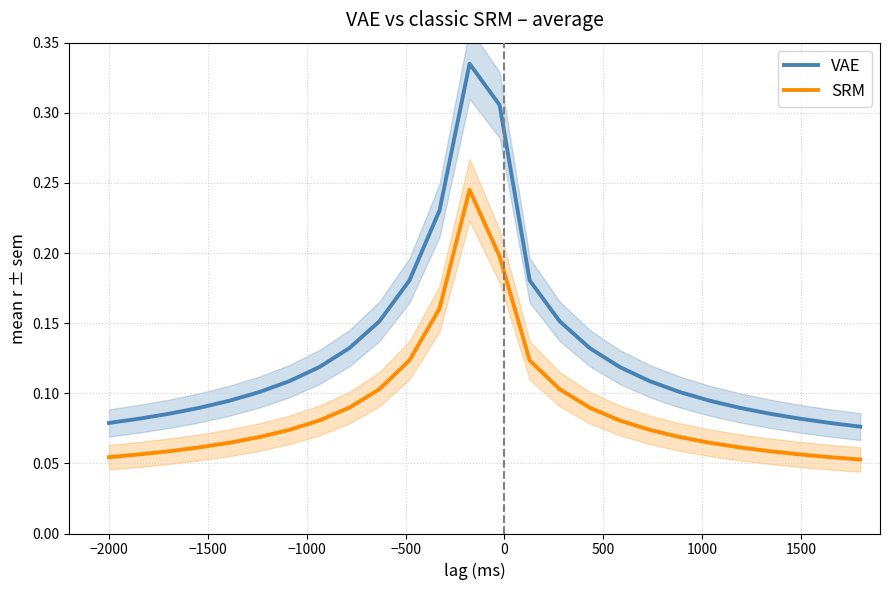

True or false: VAE and SRM cross at least once.

False